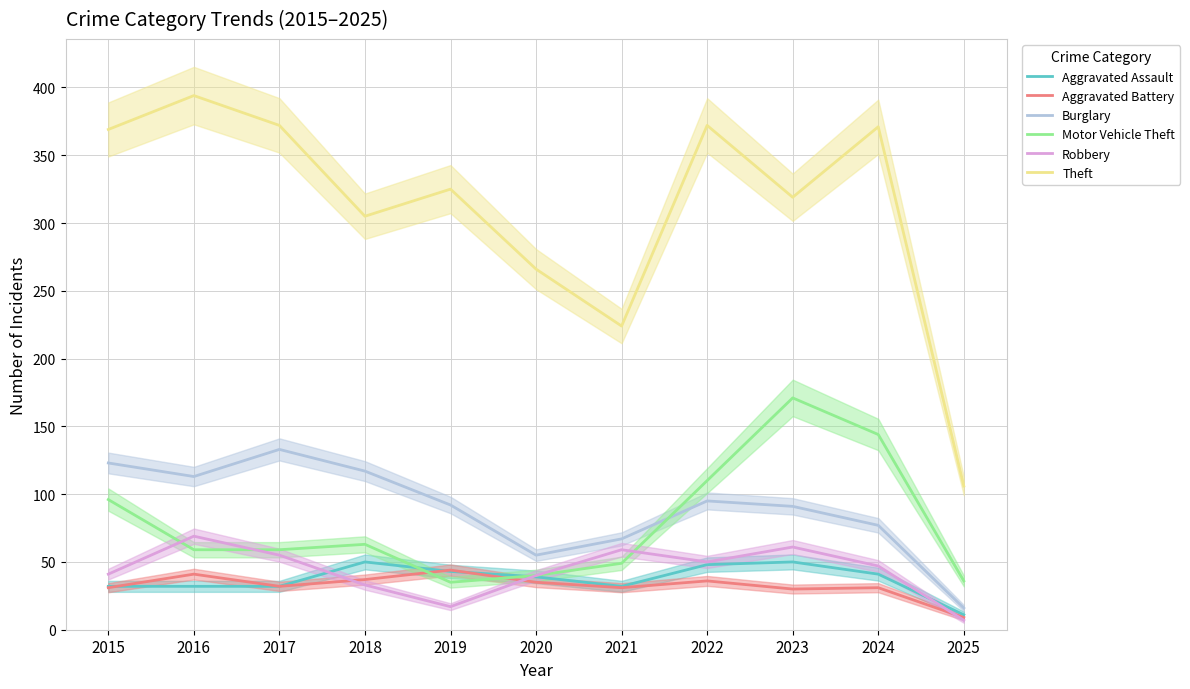

List the labels in order of Burglary value, smallest first.

2025, 2020, 2021, 2024, 2023, 2019, 2022, 2016, 2018, 2015, 2017